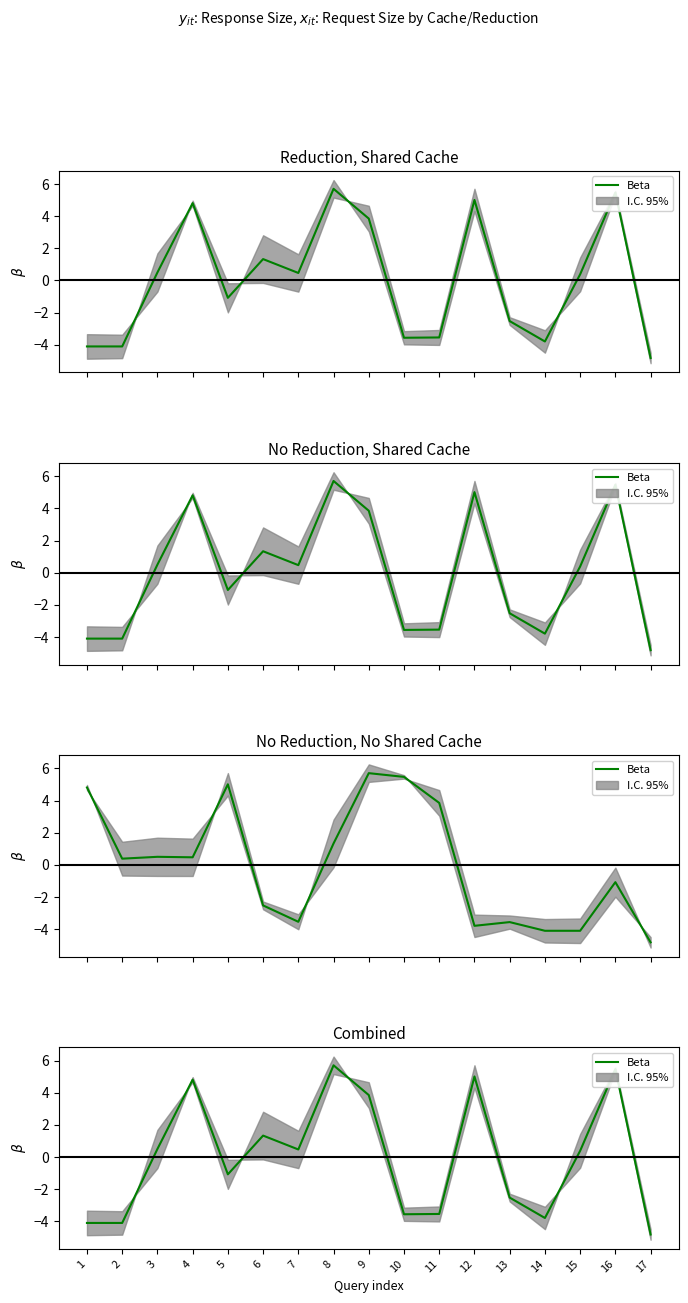

Reading left to right, list all the values displayed in this chart.

1=-4.1	2=-4.1	3=0.5	4=4.8	5=-1.1	6=1.3	7=0.5	8=5.7	9=3.9	10=-3.6	11=-3.5	12=5.0	13=-2.5	14=-3.8	15=0.4	16=5.5	17=-4.8